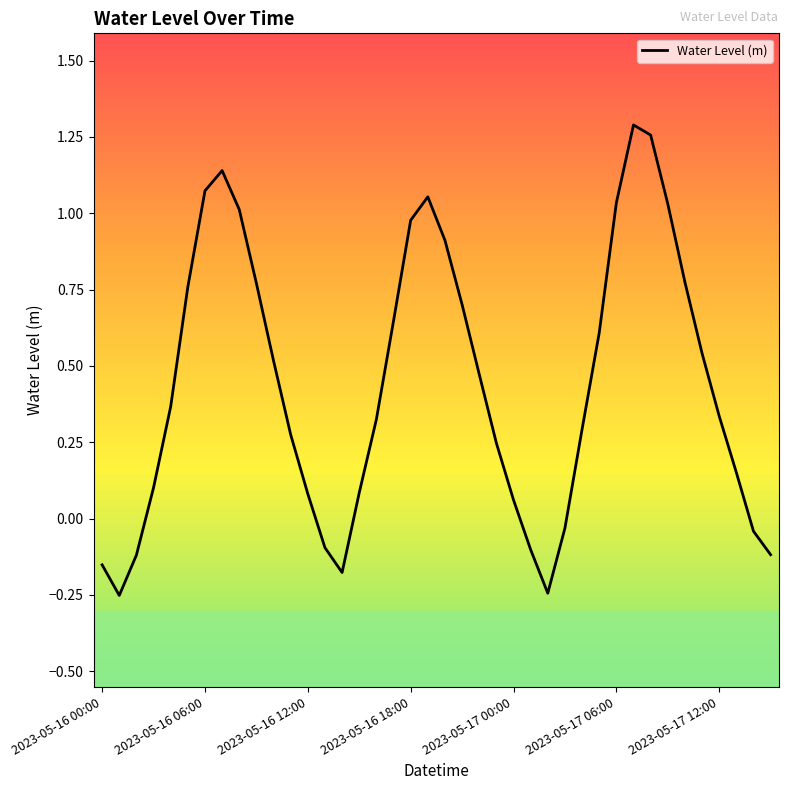

What is the difference between the maximum and minimum values?

1.5